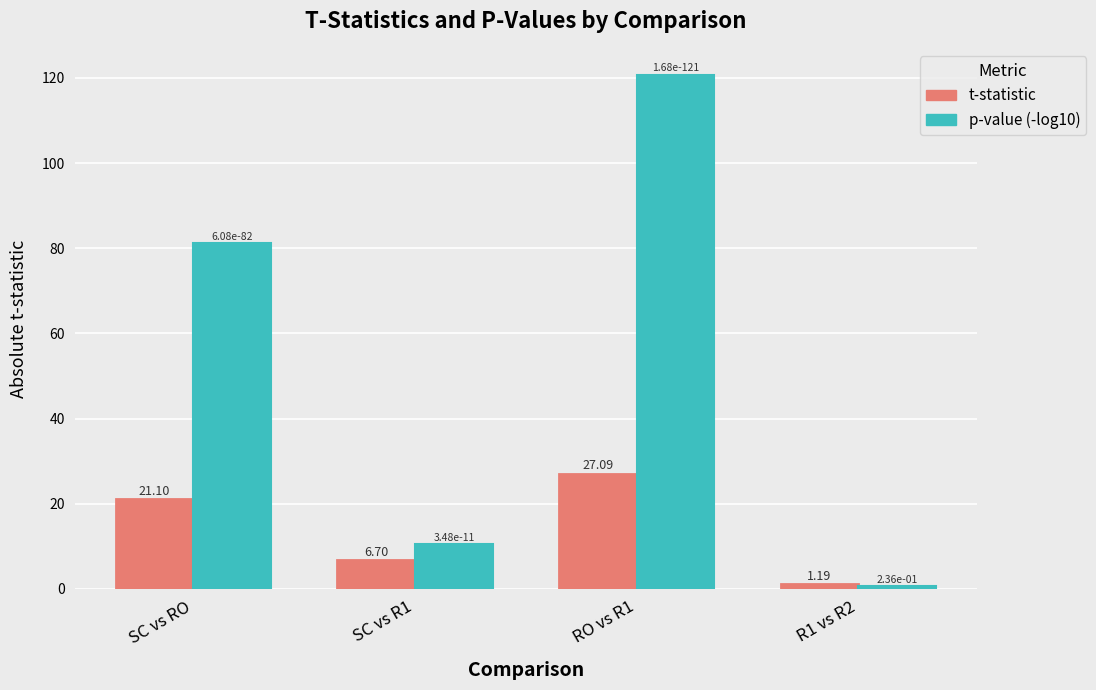

Are the bars horizontal?

No